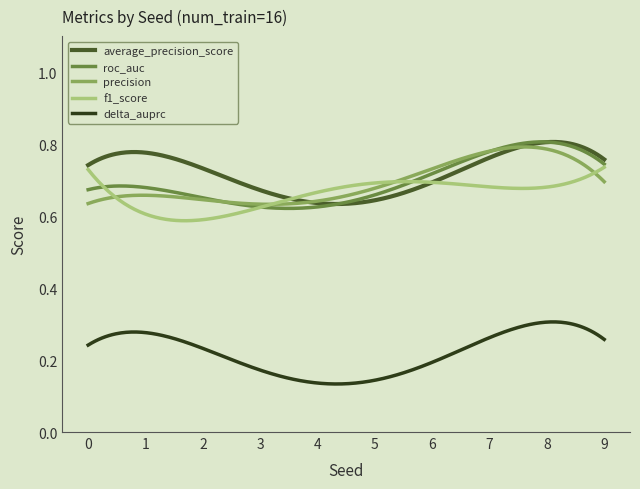

True or false: roc_auc and delta_auprc cross at least once.

False